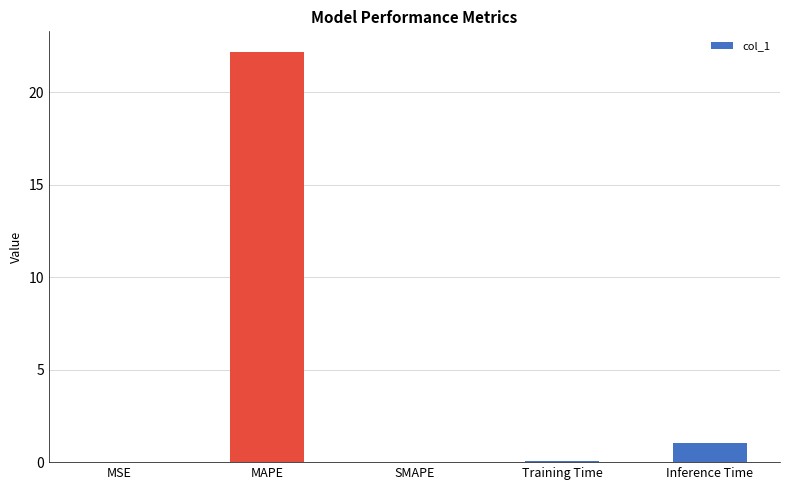

The chart shows a value of 22.2 at MAPE. True or false?

True